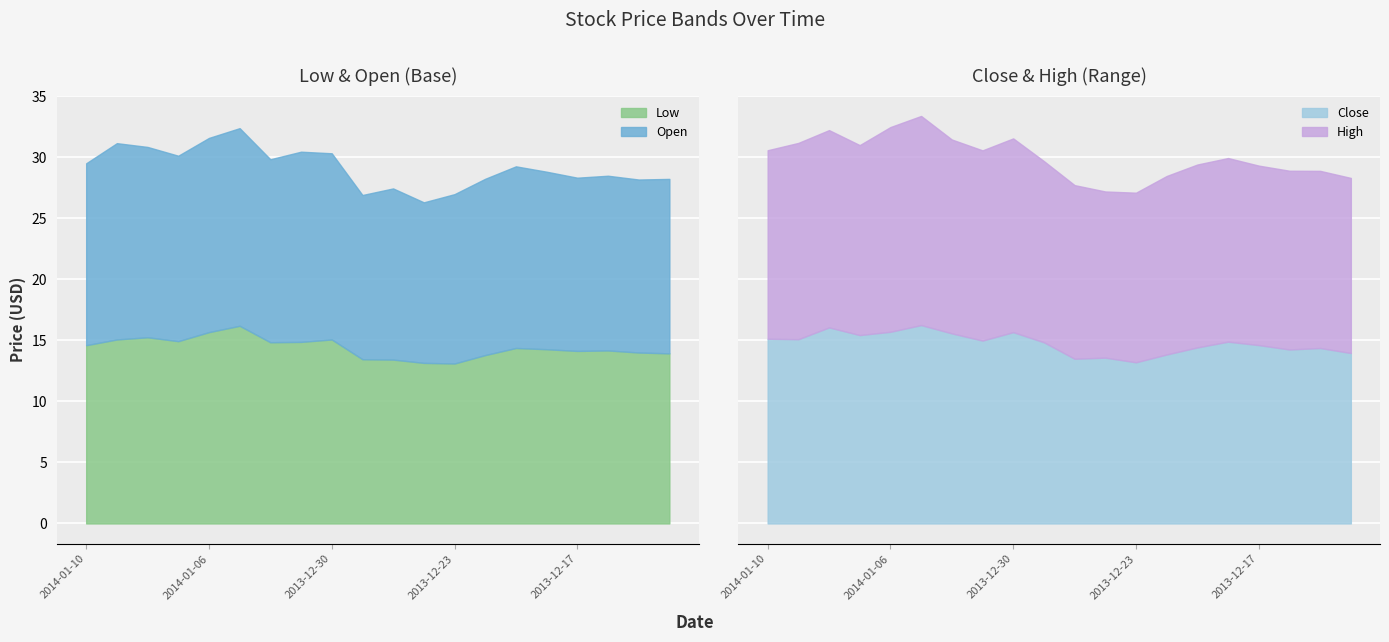

What is the difference between the second highest and second lowest values in the Close series?

2.6